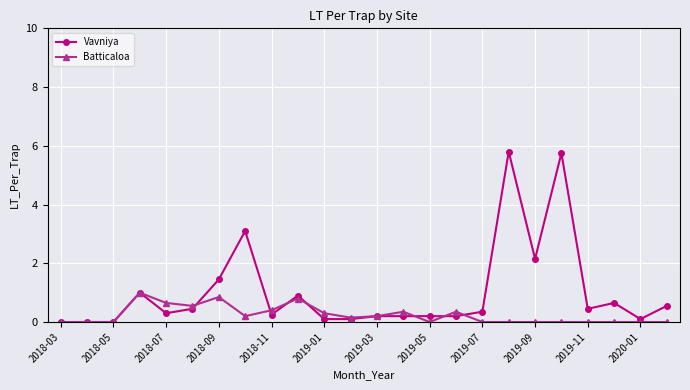

At how many categories does at least one series exceed 4?

2